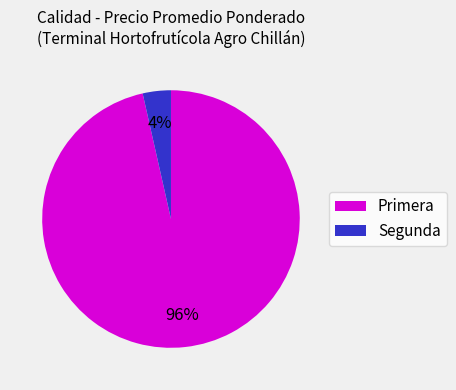

Does any single category account for the majority?

Yes